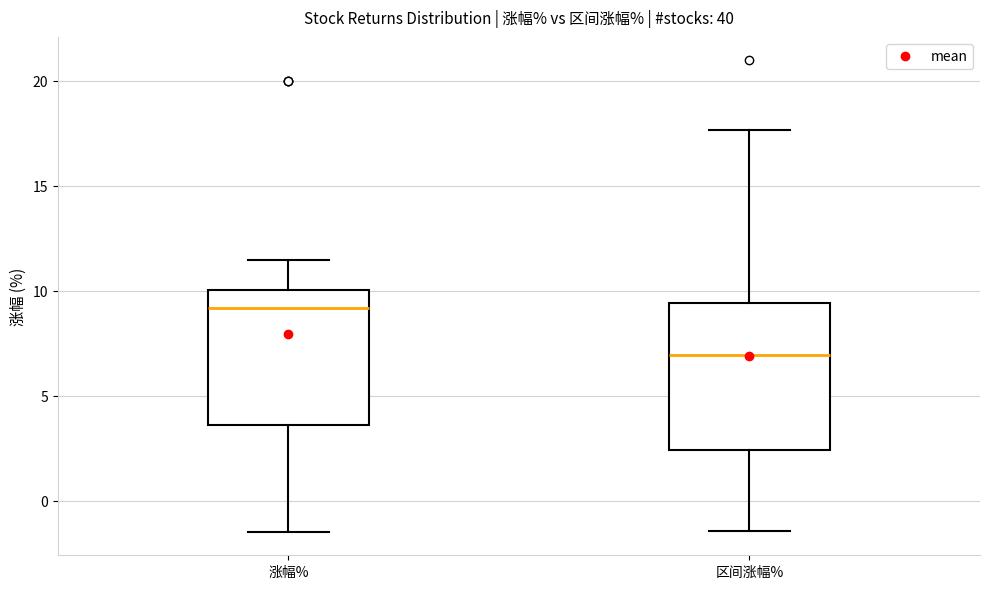

Reading left to right, read every box against the y-axis: the position of its median line, the range the box covers, and the ends of its whiskers. The values are not printed on the chart, so give them approximately, as read against the axis.

涨幅%: median 9.0, box 3.5 to 10.0, whiskers -1.5 to 11.5
区间涨幅%: median 7.0, box 2.5 to 9.5, whiskers -1.5 to 17.5